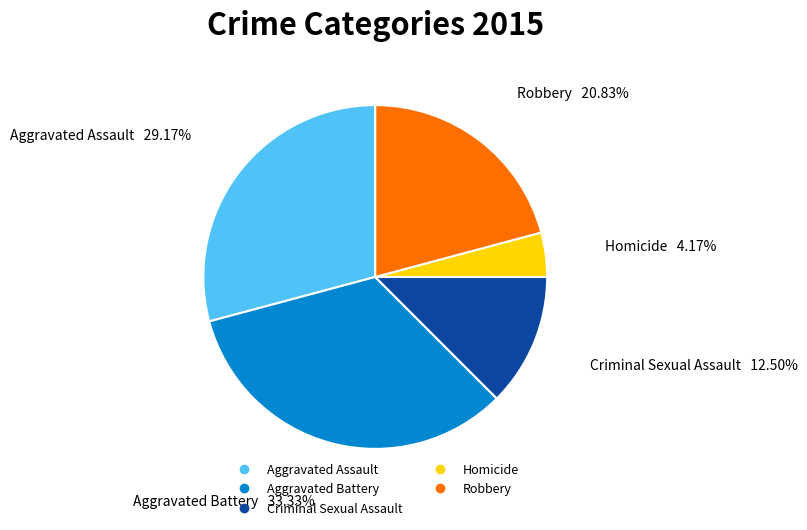

Is there any slice that represents more than half of the pie?

No